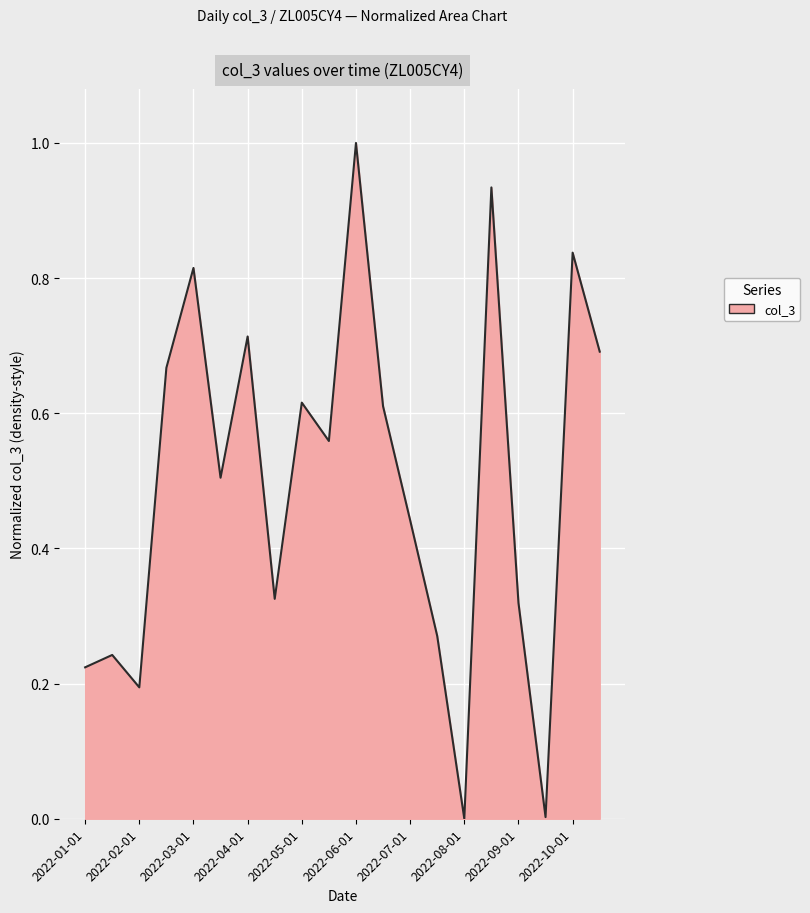

What is the difference between the maximum and minimum values?

1.0